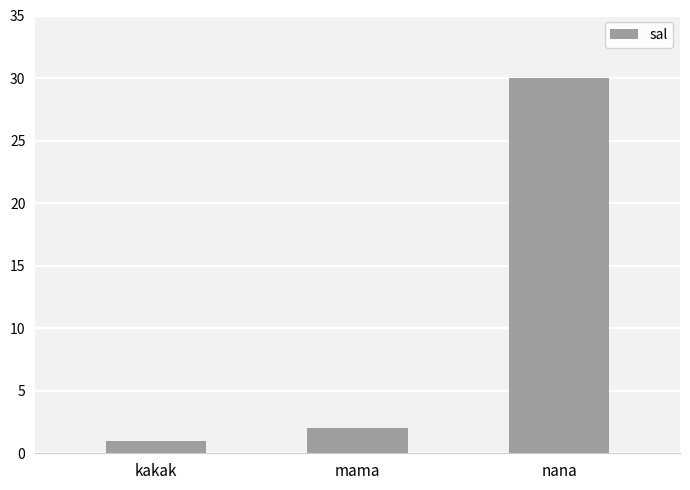

What is the maximum value shown in the chart?

30